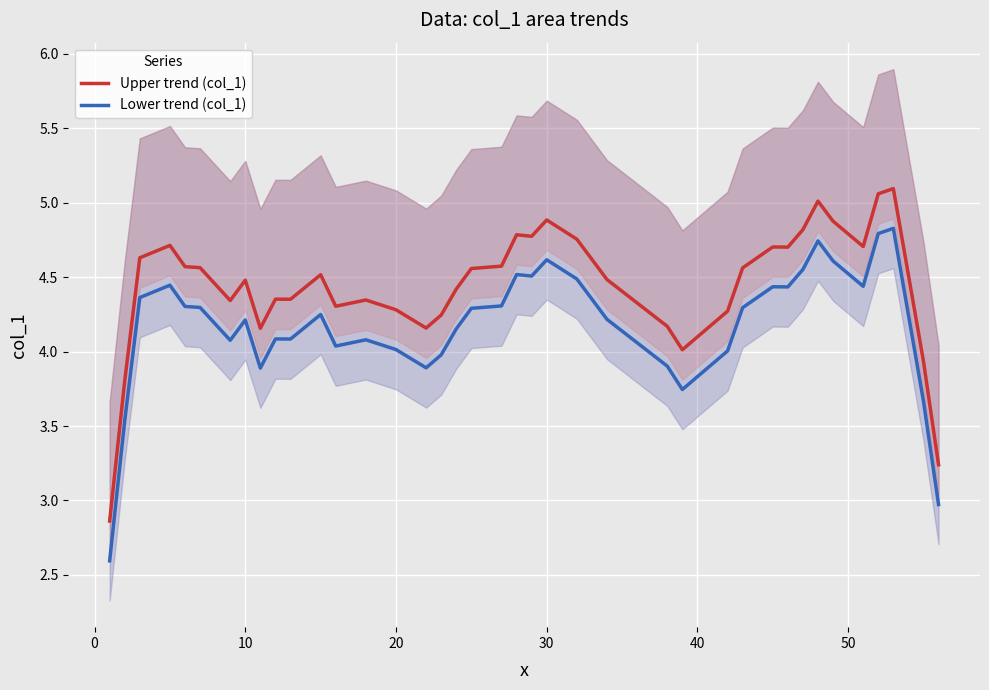

What is the lowest value of the Lower trend (col_1) series?

2.6